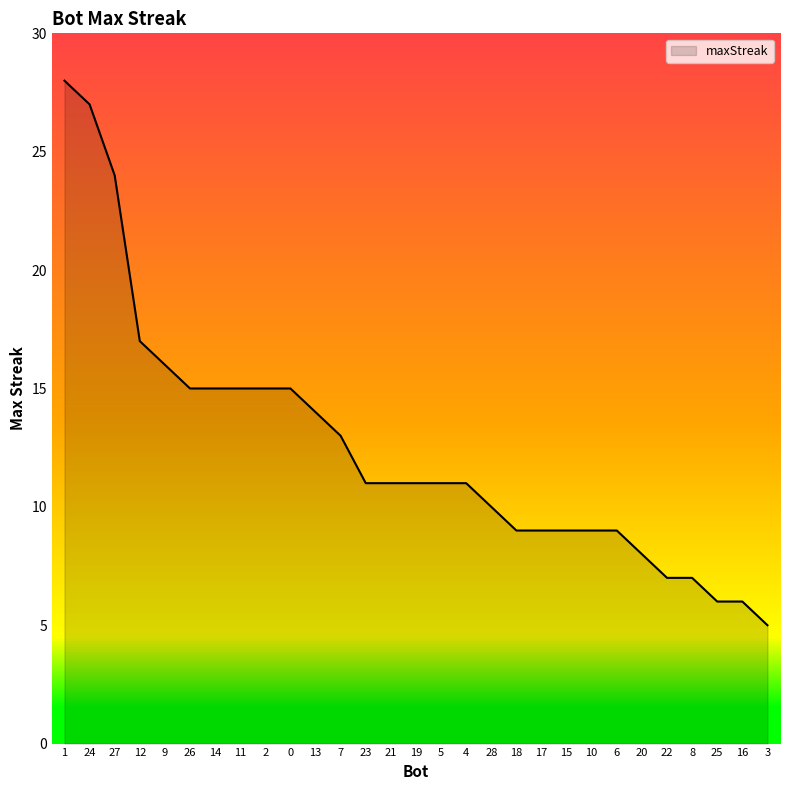

The chart shows a value of 15 at 4. True or false?

False